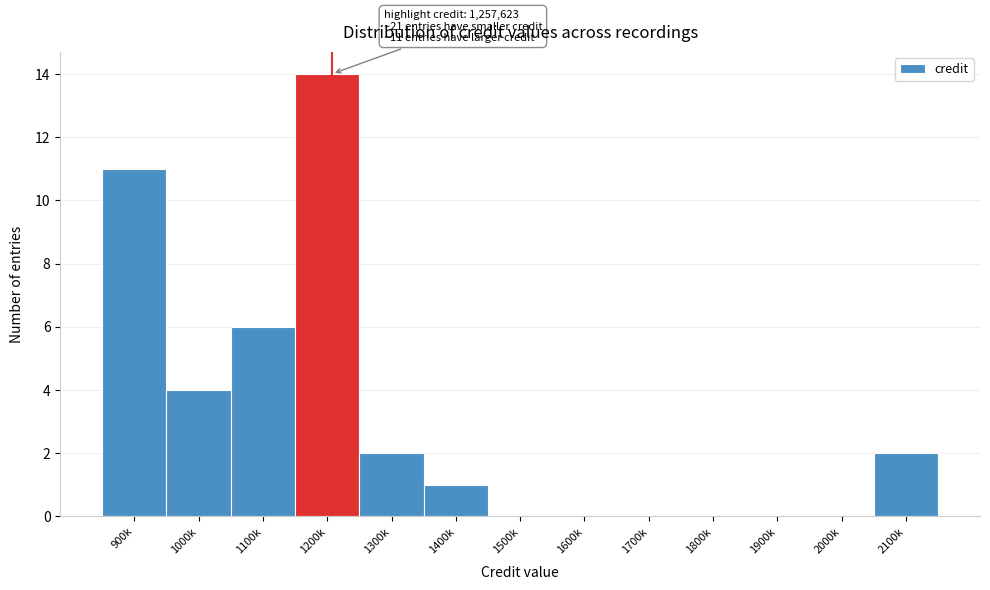

Reading left to right, transcribe all the data shown in this chart.

900k=11	1000k=4	1100k=6	1200k=14	1300k=2	1400k=1	1500k=0	1600k=0	1700k=0	1800k=0	1900k=0	2000k=0	2100k=2